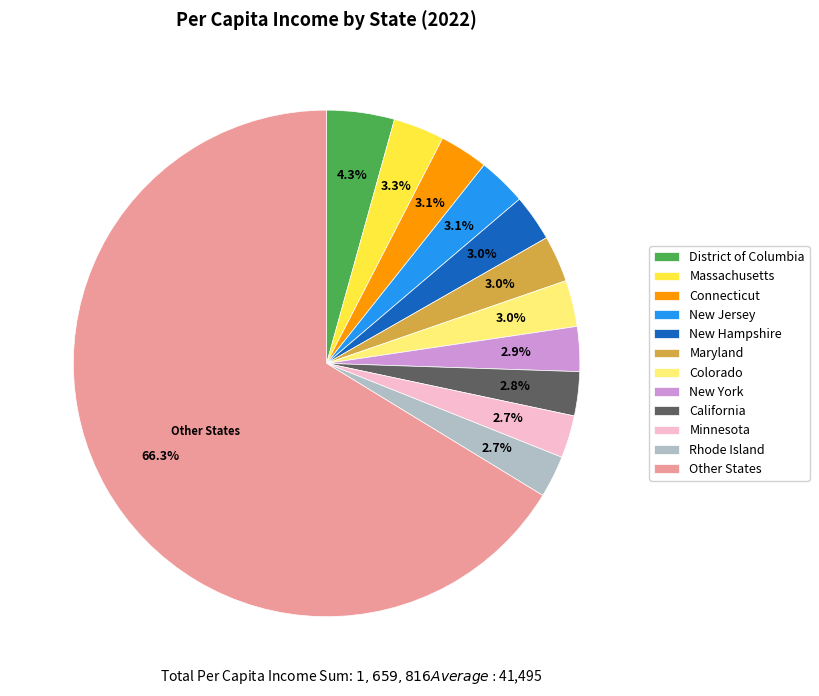

What is the majority slice?

Other States